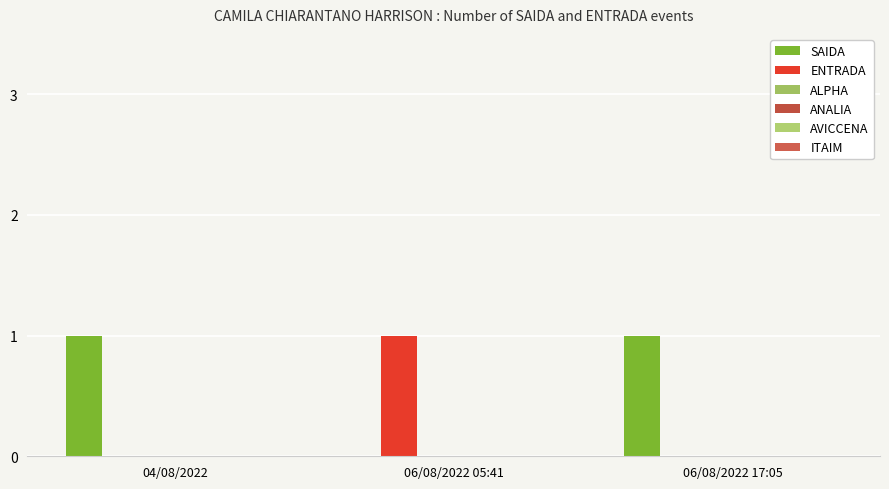

How many values in SAIDA are above zero?

2